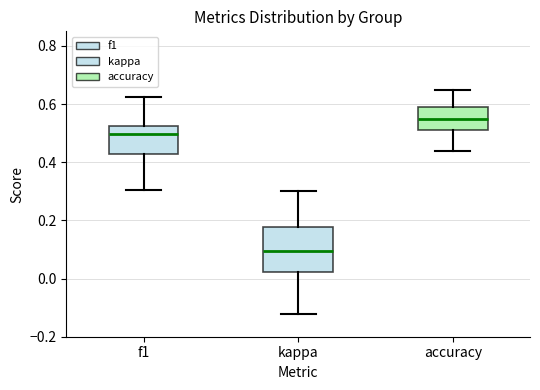

Reading left to right, transcribe this box plot: for each box, give where its median line is, the range the box spans, and where its two whiskers end, as read against the y-axis. The values are not printed on the chart, so give them approximately, as read against the axis.

f1: median 0.50, box 0.42 to 0.52, whiskers 0.30 to 0.62
kappa: median 0.10, box 0.02 to 0.18, whiskers -0.12 to 0.30
accuracy: median 0.54, box 0.52 to 0.58, whiskers 0.44 to 0.66